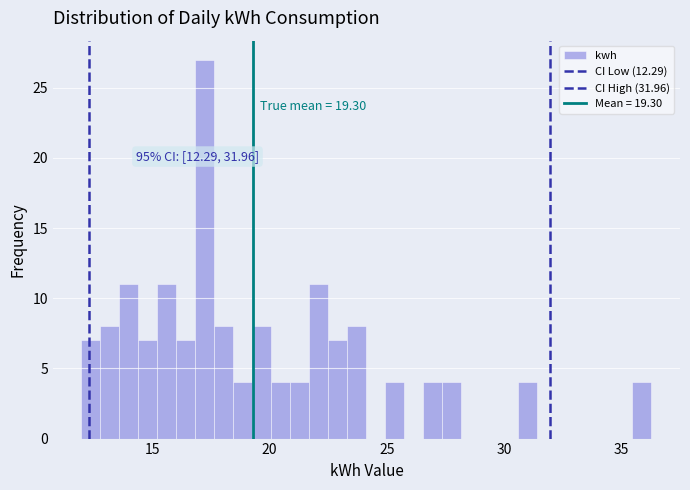

Around what value on the x-axis is the tallest bar? Give the approximate position of its centre, as read against the axis.

17.0